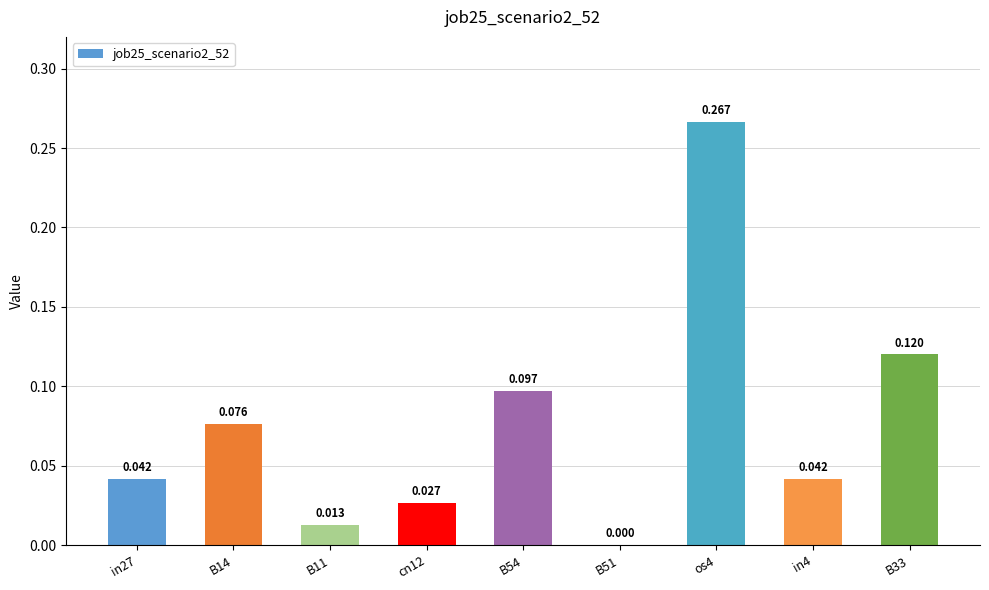

True or false: the data shows 0.0 at cn12.

True